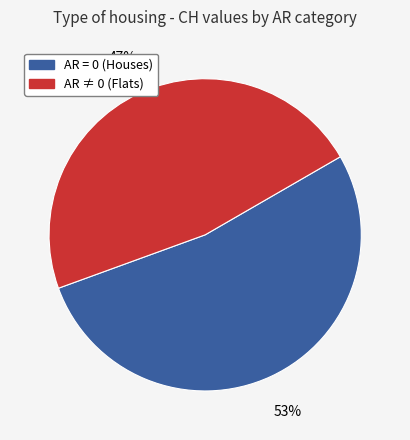

The AR ≠ 0 (Flats) slice represents 58% of the pie. True or false?

False